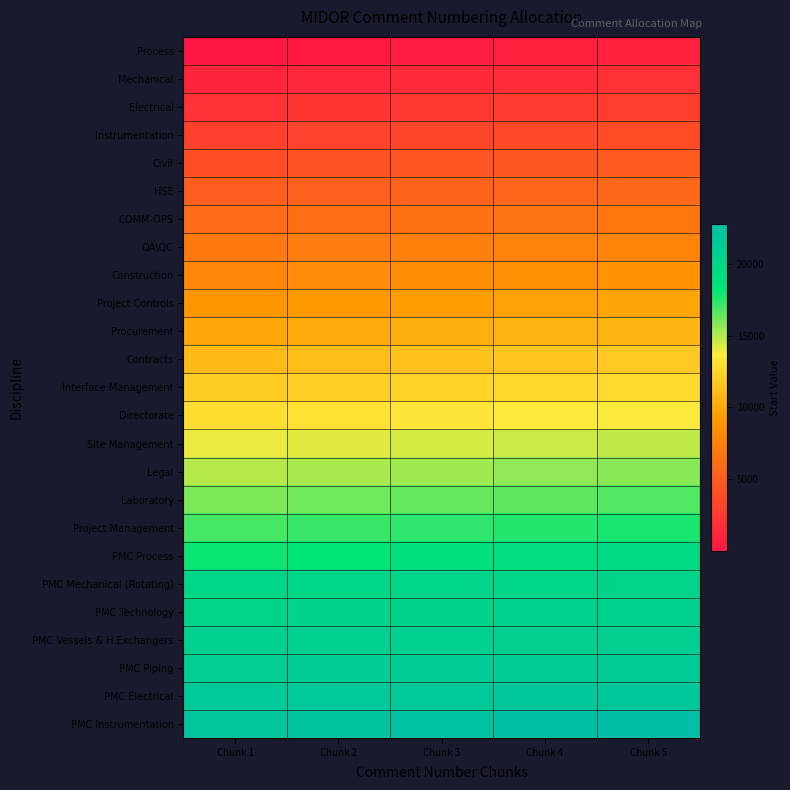

What is the maximum value shown in the chart?

22800.2